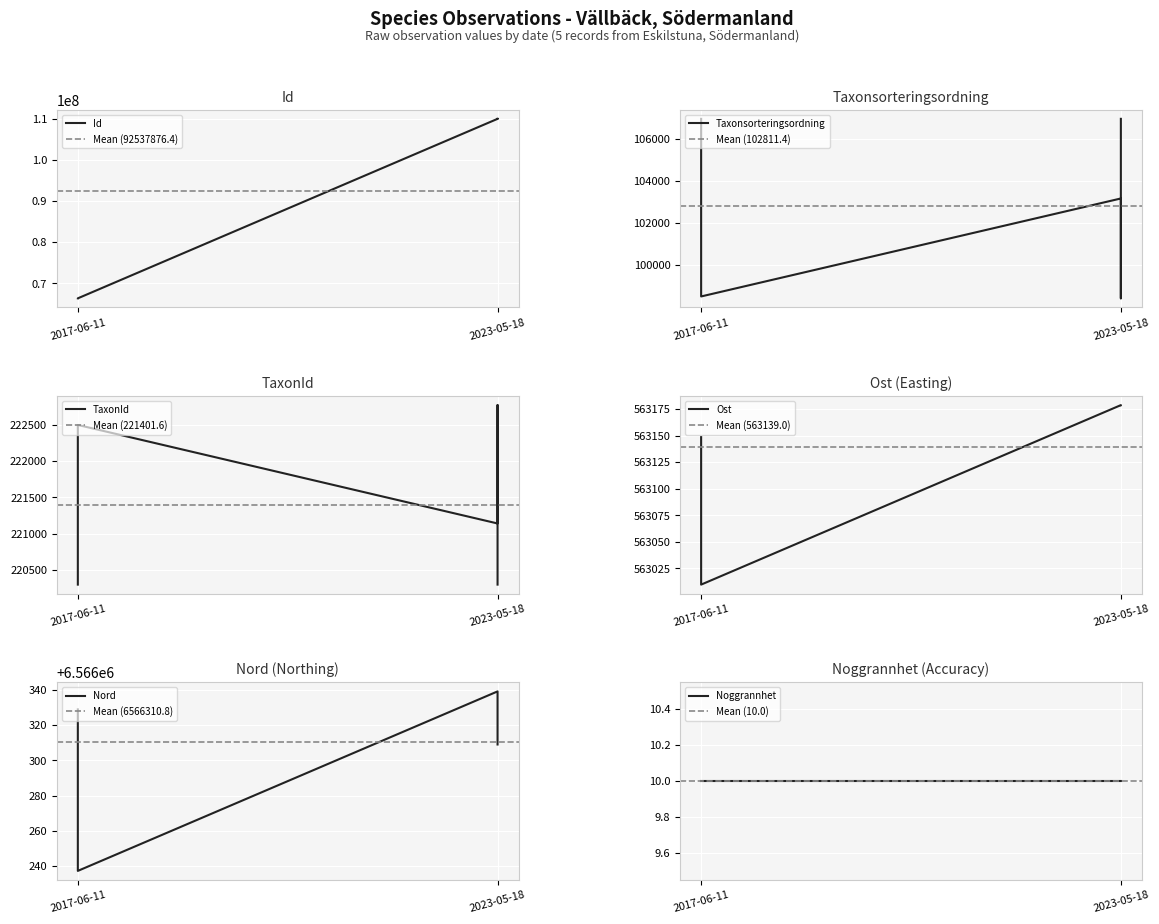

List the labels in order of TaxonId value, largest first.

2023-05-18, 2017-06-11, 2023-05-18, 2017-06-11, 2023-05-18